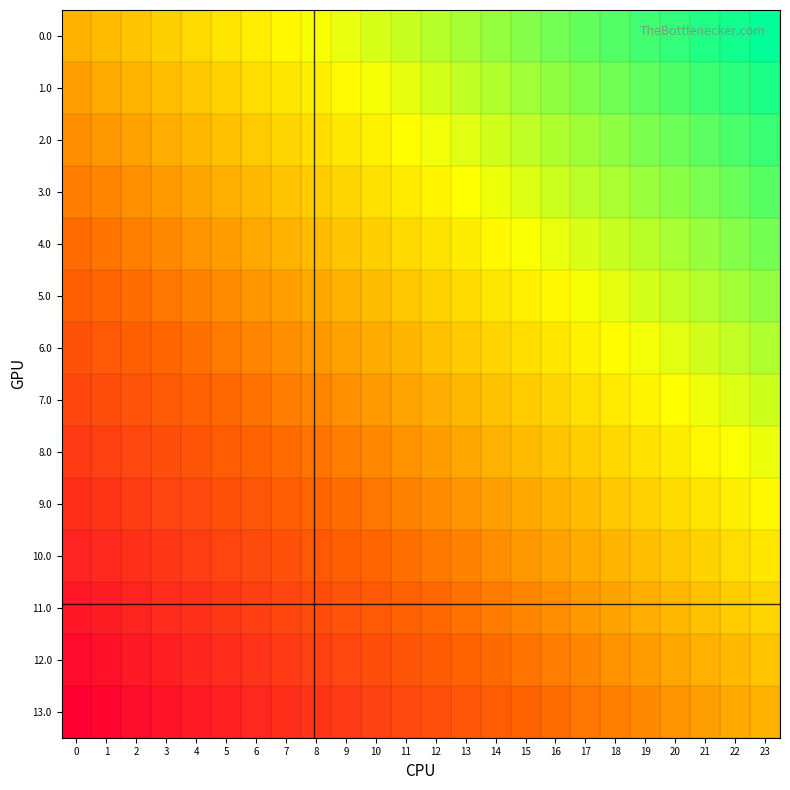

At how many categories does at least one series exceed 0?

24